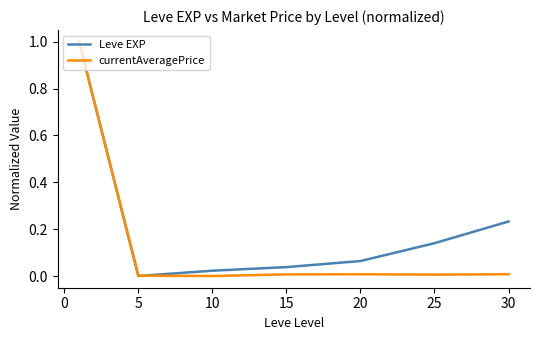

Which series has the largest total across all categories?

Leve EXP